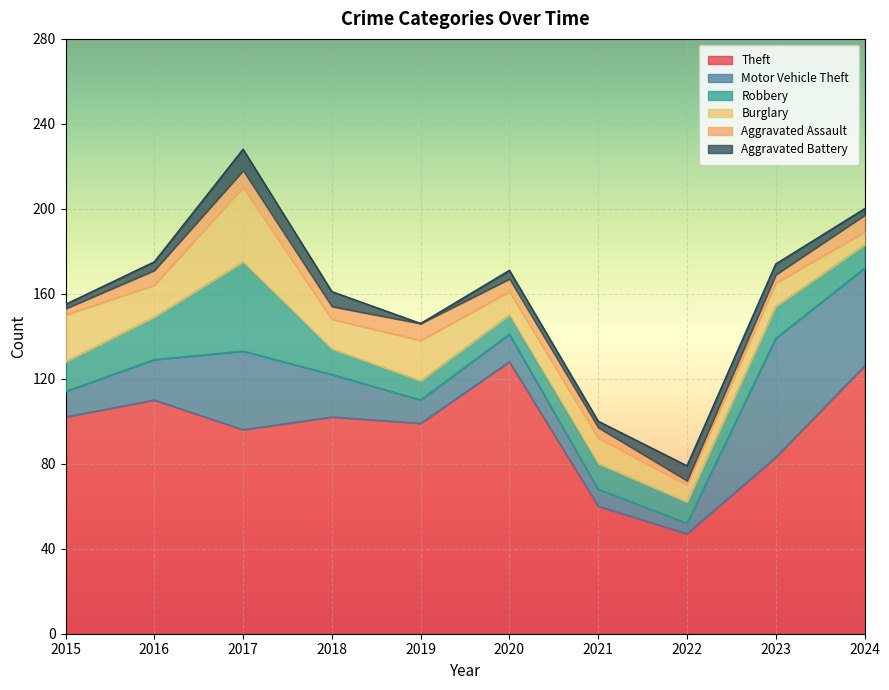

At which label is Theft closest to 87?

2023